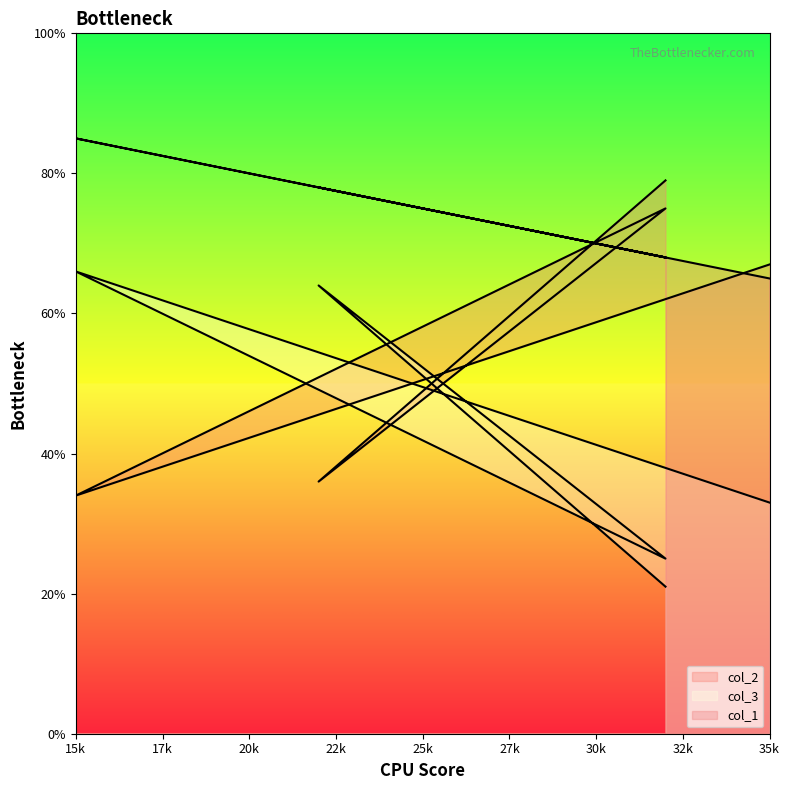

List the labels in order of col_1 value, smallest first.

35, 32, 32, 22, 15